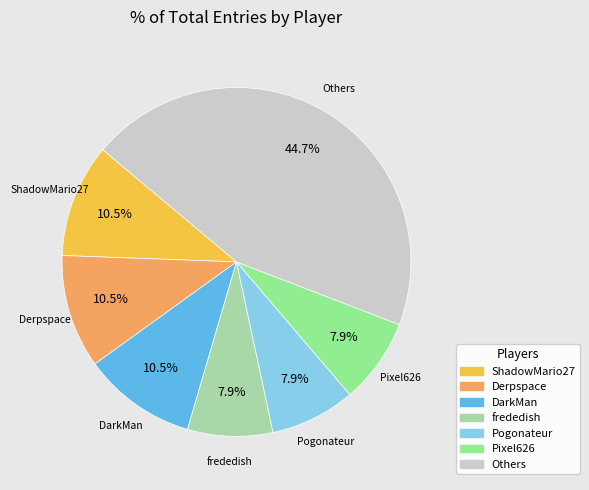

Does any single category account for the majority?

No